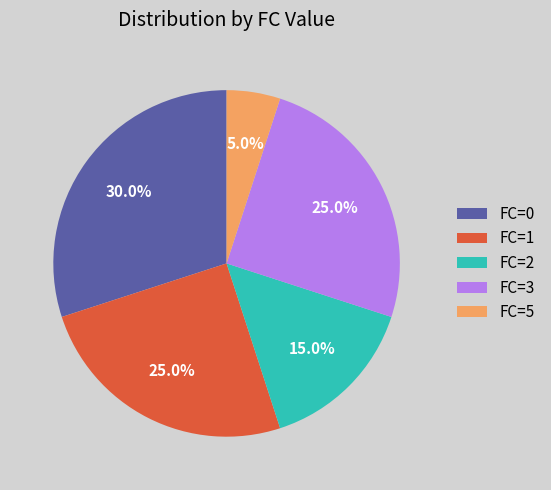

Approximately how many times larger is the value at FC=0 compared to FC=1?

1.2